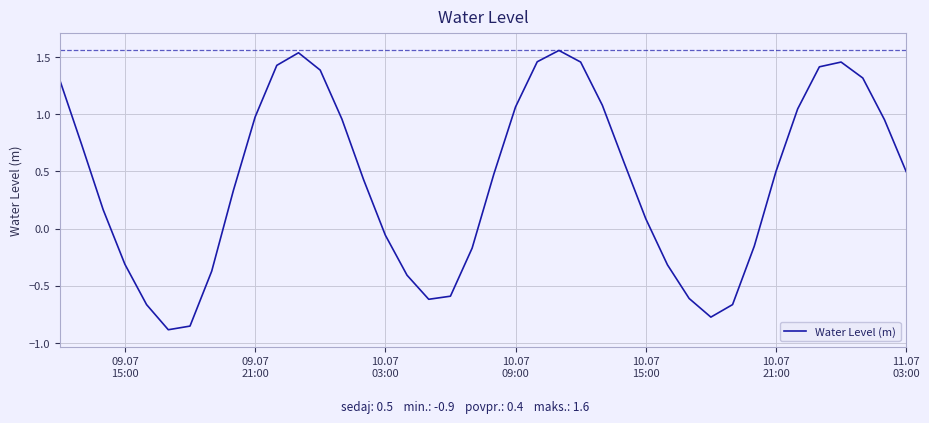

Is this an area chart (filled region under the line)?

No